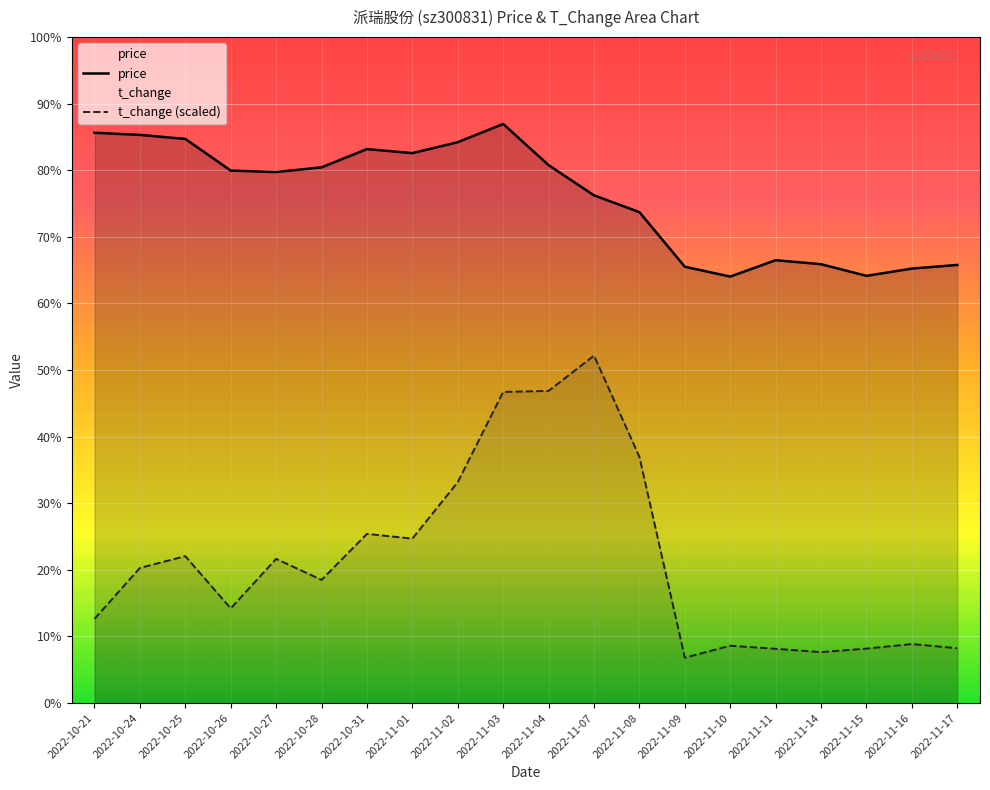

Does the chart display data point markers on the line(s)?

No